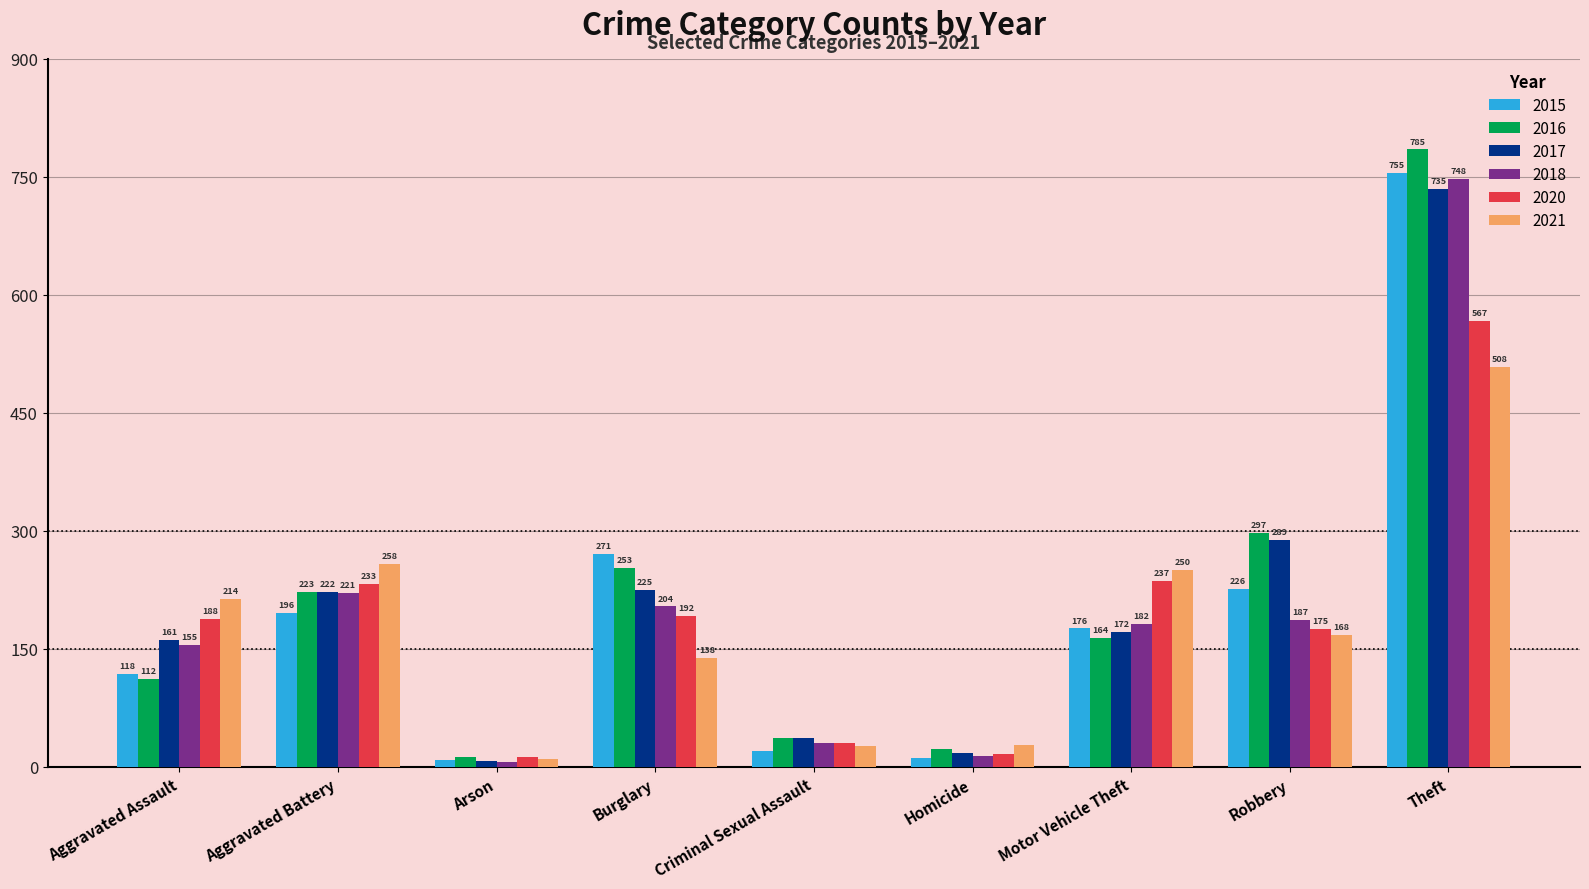

What position from the right is Robbery?

2